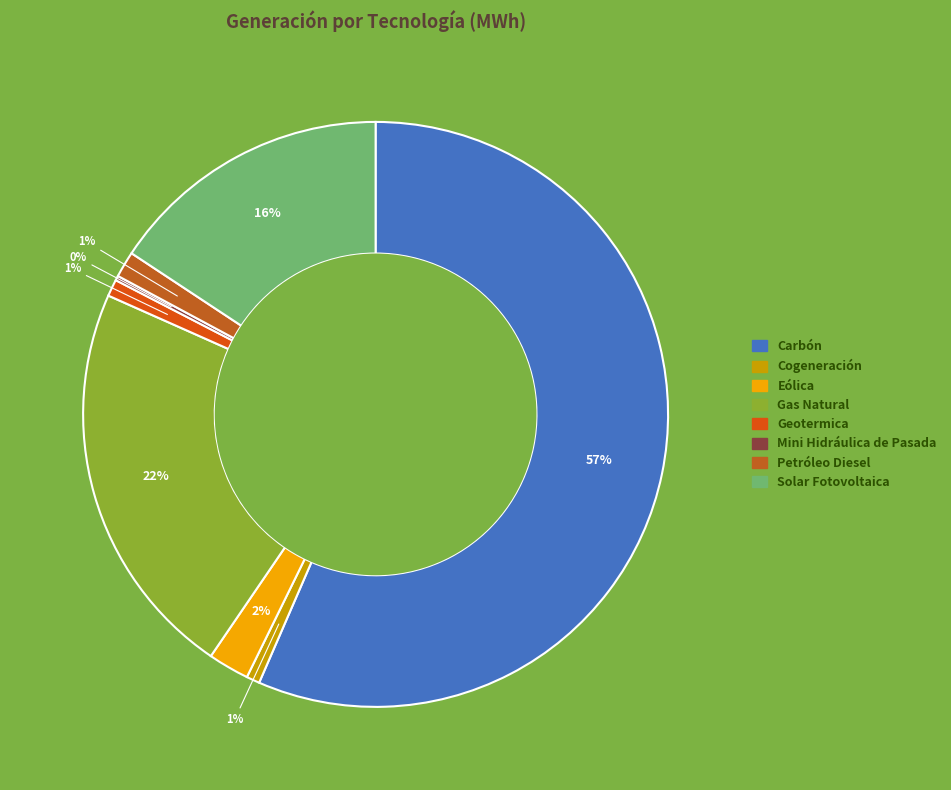

What is the ratio of the value at Gas Natural to the value at Cogeneración?

30.1